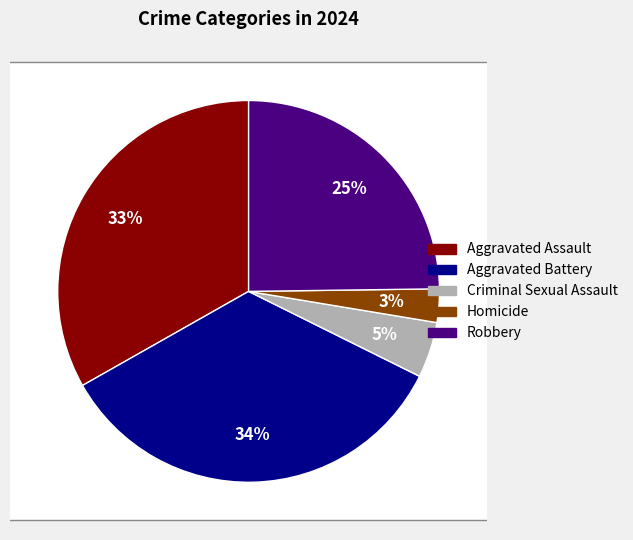

What is the ratio of the value at Robbery to the value at Criminal Sexual Assault?

5.2